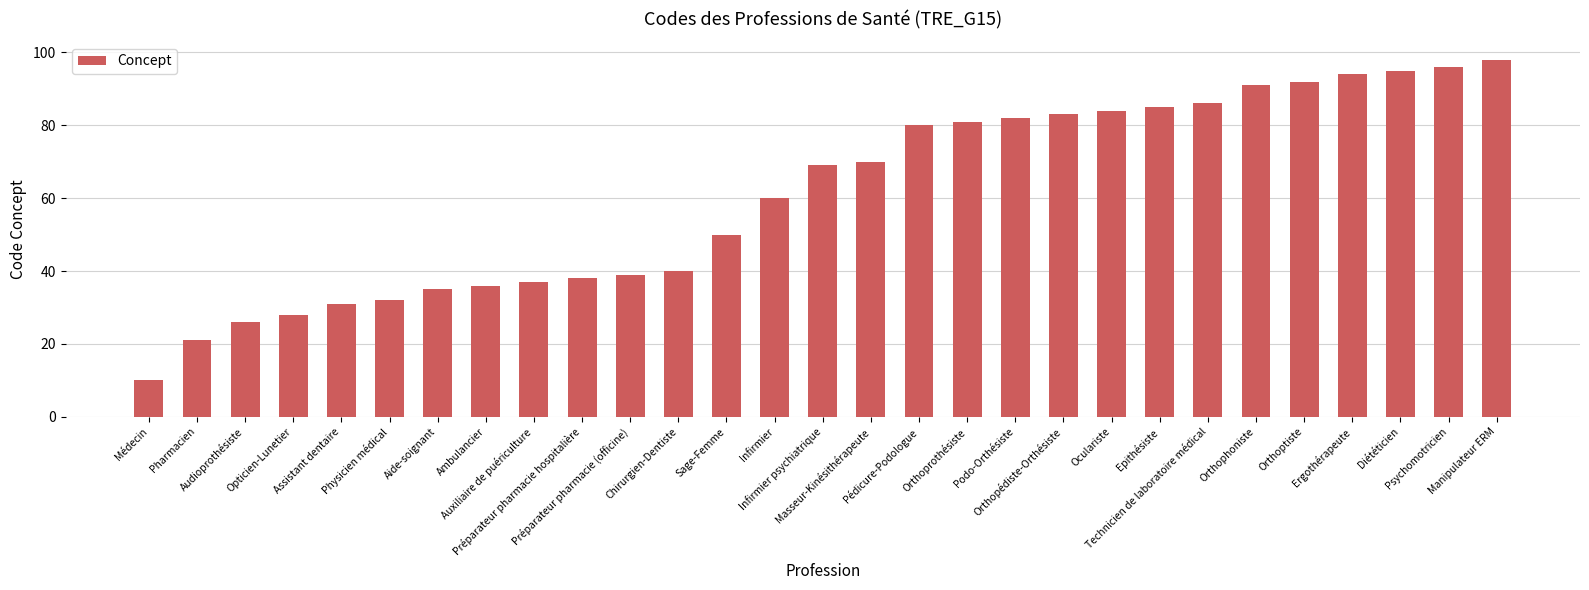

Reading left to right, transcribe all the data shown in this chart.

10	21	26	28	31	32	35	36	37	38	39	40	50	60	69	70	80	81	82	83	84	85	86	91	92	94	95	96	98